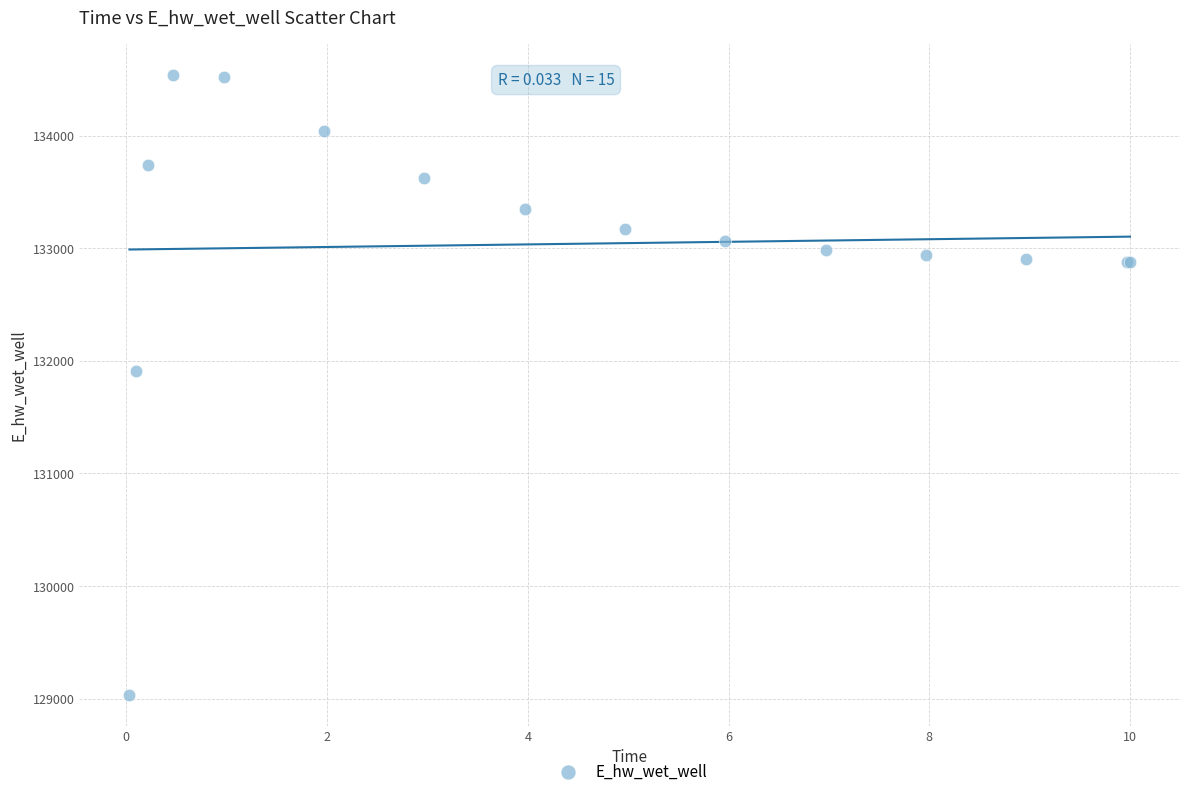

What Y value in the scatter plot is closest to 131786?

131905.6